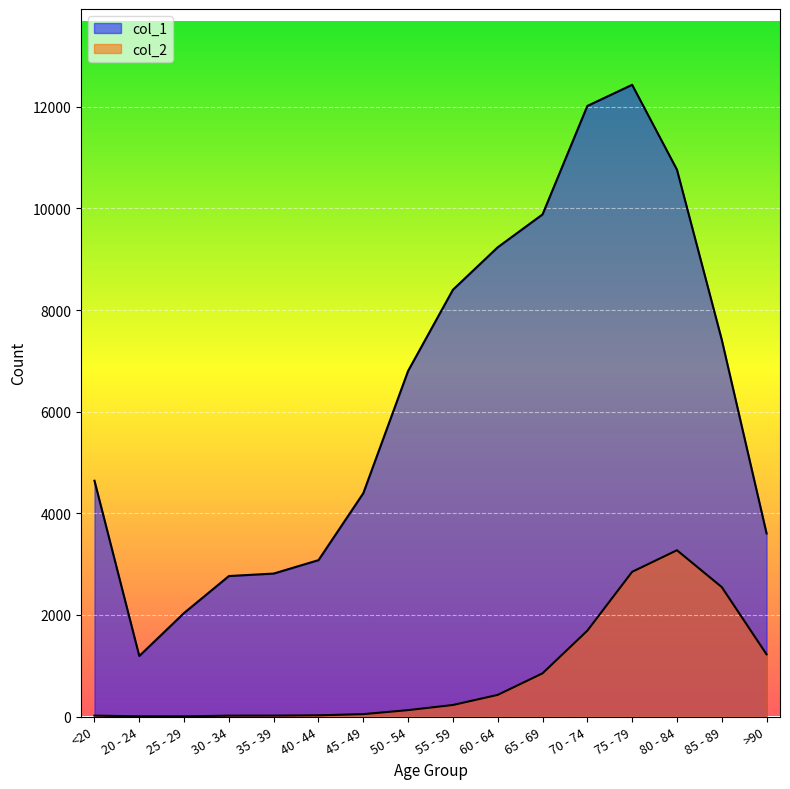

True or false: col_1 and col_2 intersect in this chart.

False